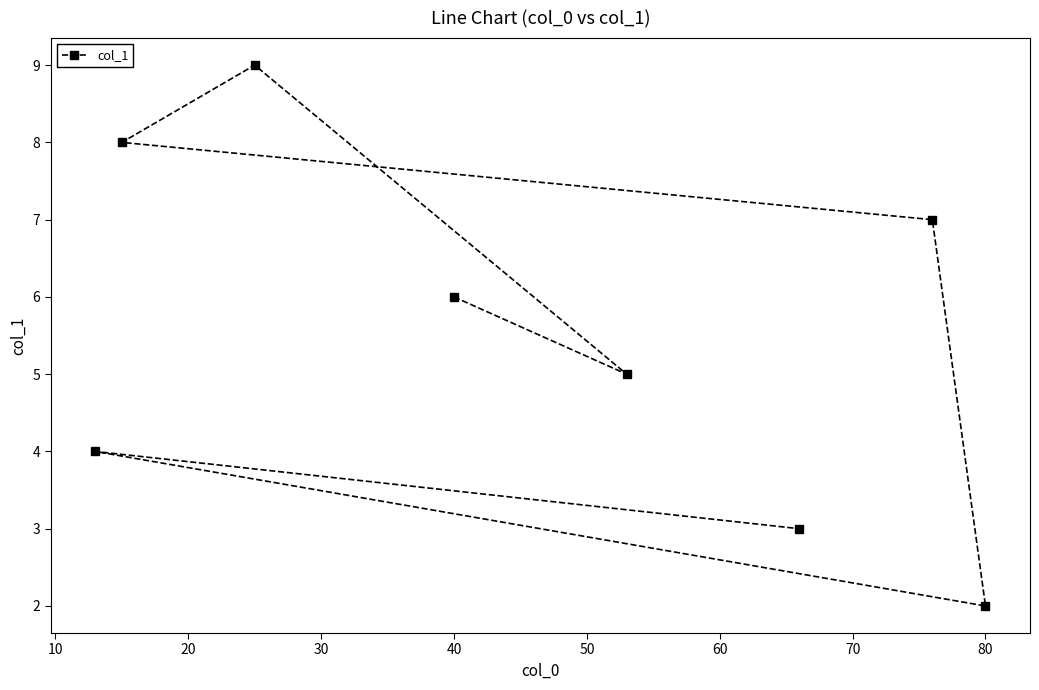

Is this an area chart (filled region under the line)?

No